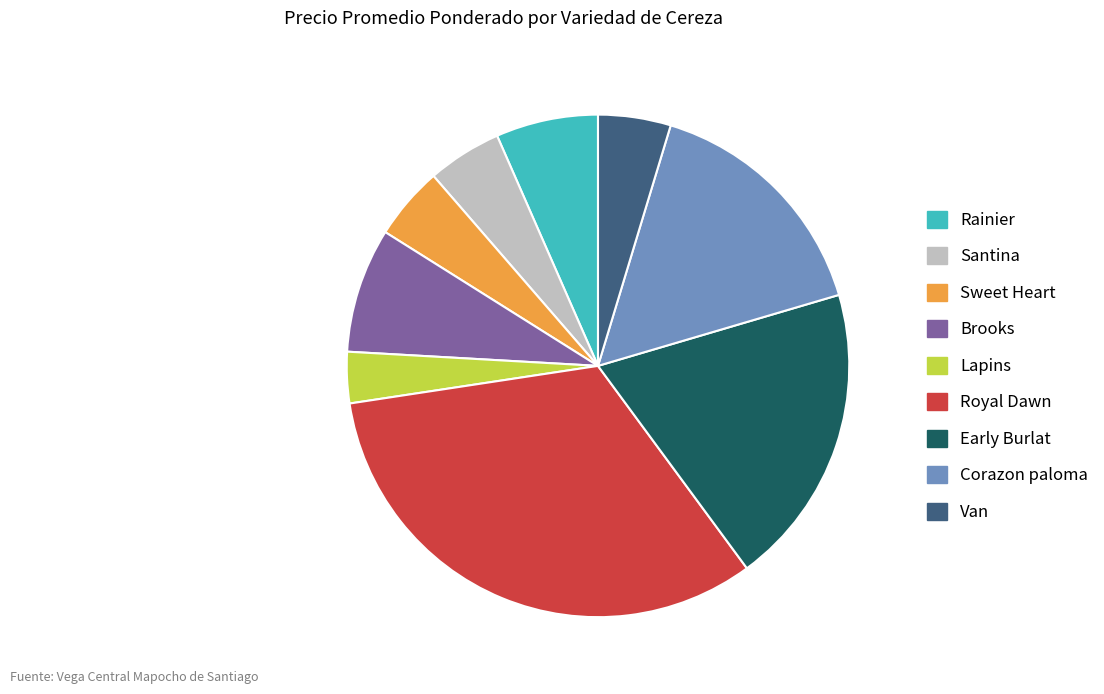

Which category has the biggest portion of the pie?

Royal Dawn